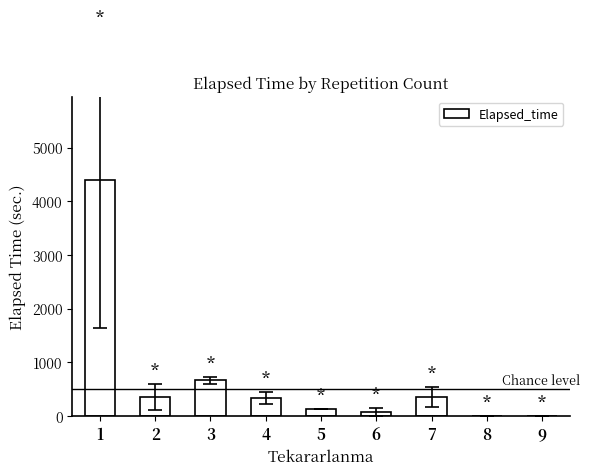

What is the ratio of the value at 4 to the value at 5?

2.5